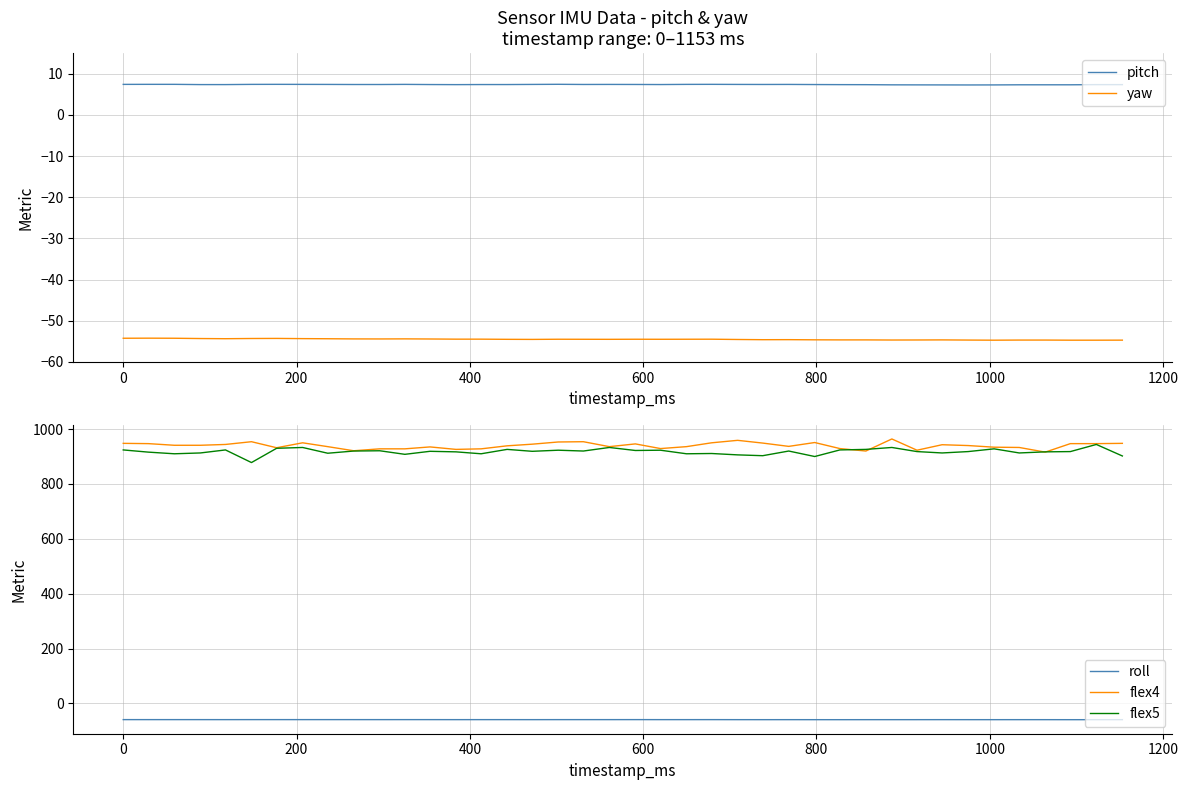

What is the sum of all pitch values?

294.8